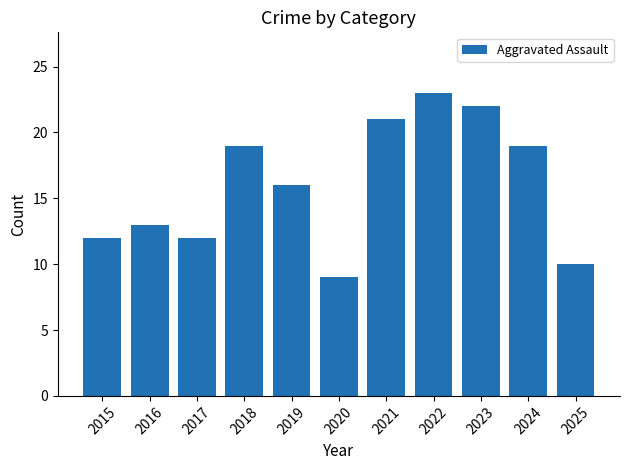

Reading right to left, transcribe all the data shown in this chart.

2025=10	2024=19	2023=22	2022=23	2021=21	2020=9	2019=16	2018=19	2017=12	2016=13	2015=12